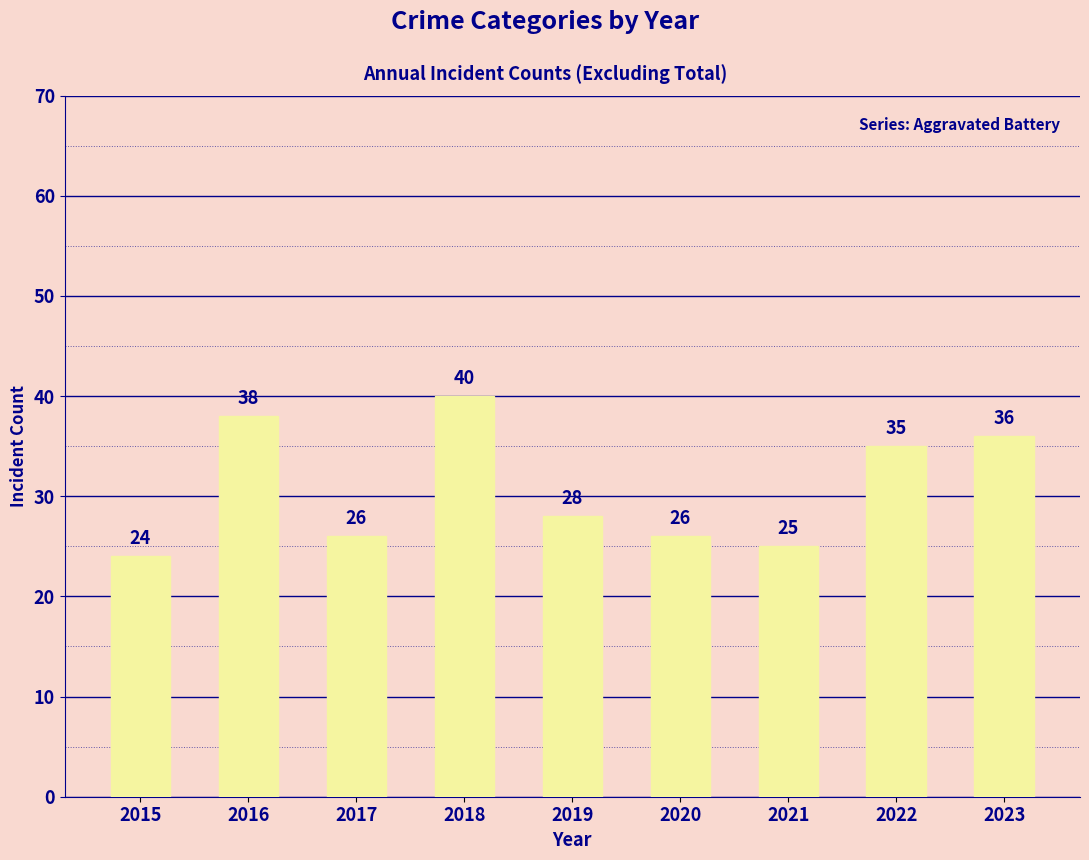

Which label corresponds to the largest value in the chart?

2018